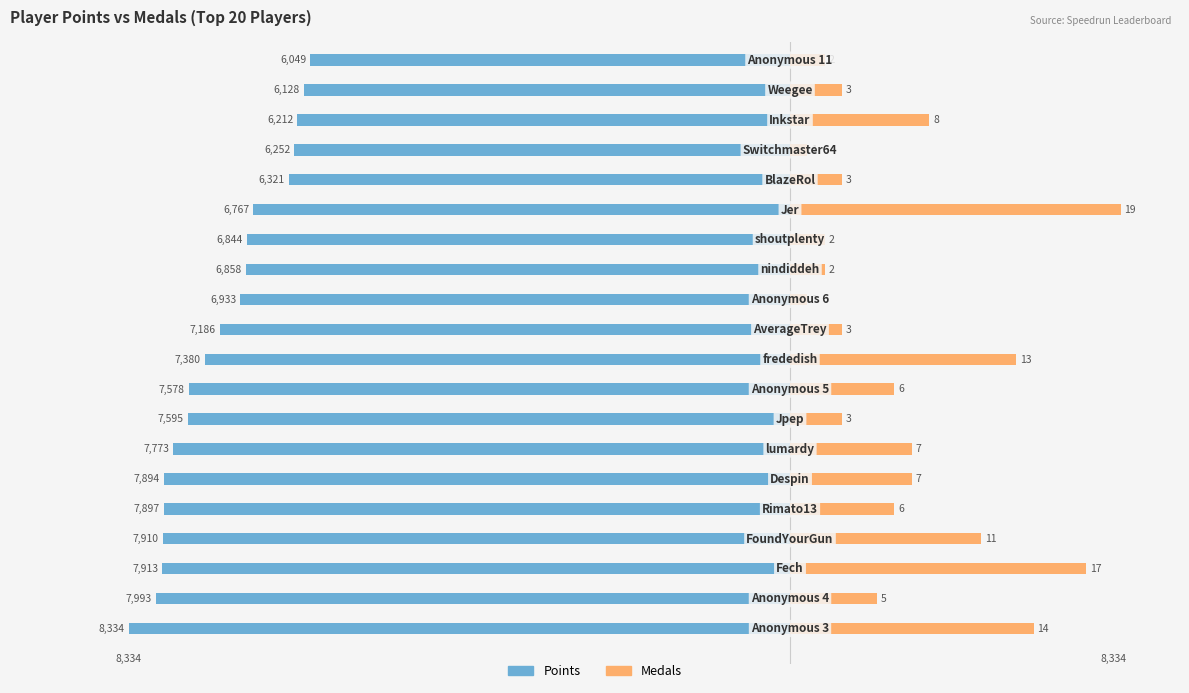

How many groups of bars are there?

20